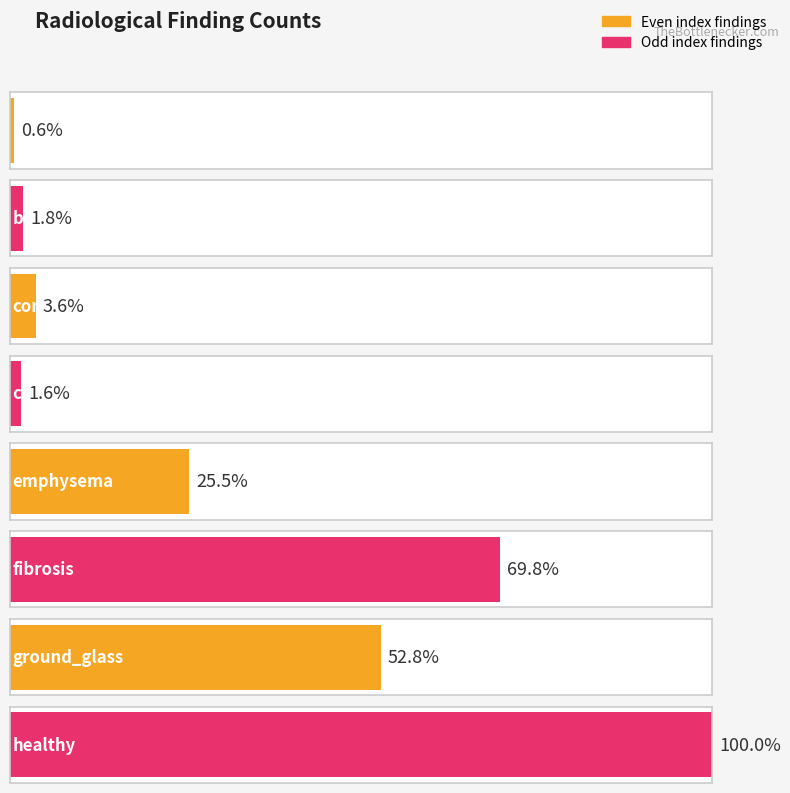

Which category has the highest value across all series?

healthy